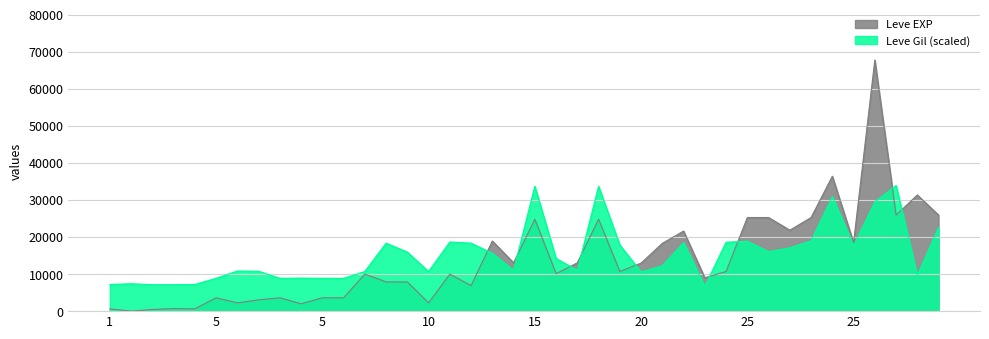

True or false: Leve Gil has a value of 3120.0 at 5.

False